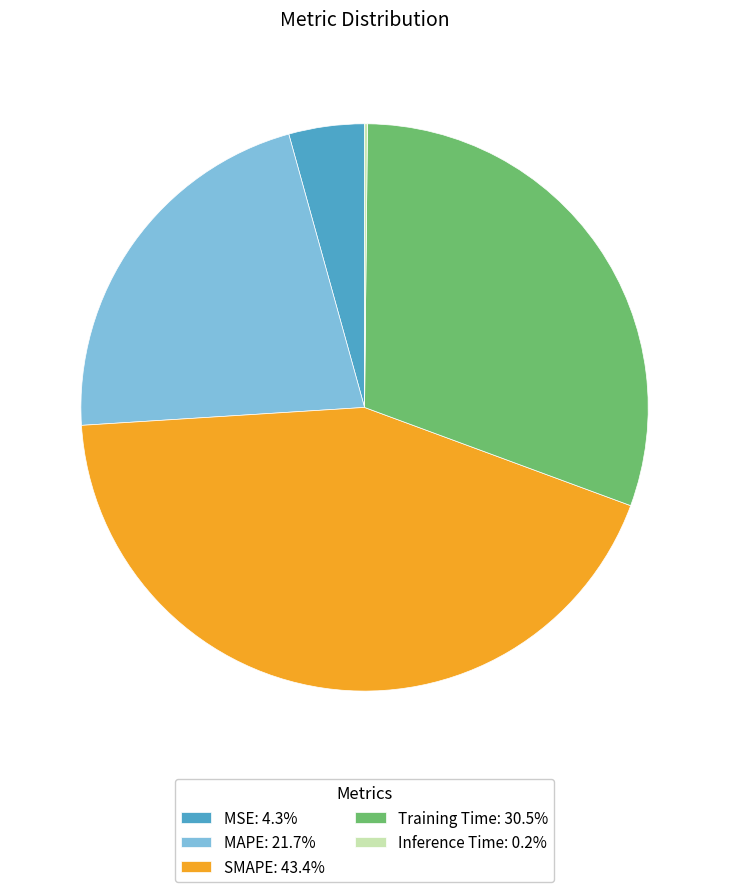

Is the sum of MSE: 4.3% and SMAPE: 43.4% greater than half?

No